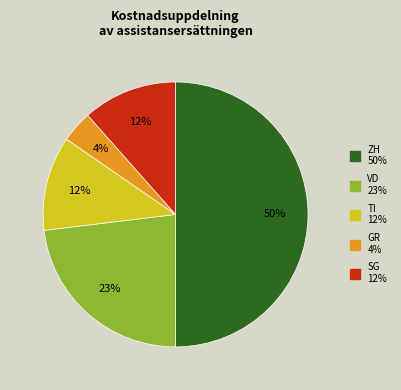

Which slice is the largest?

ZH